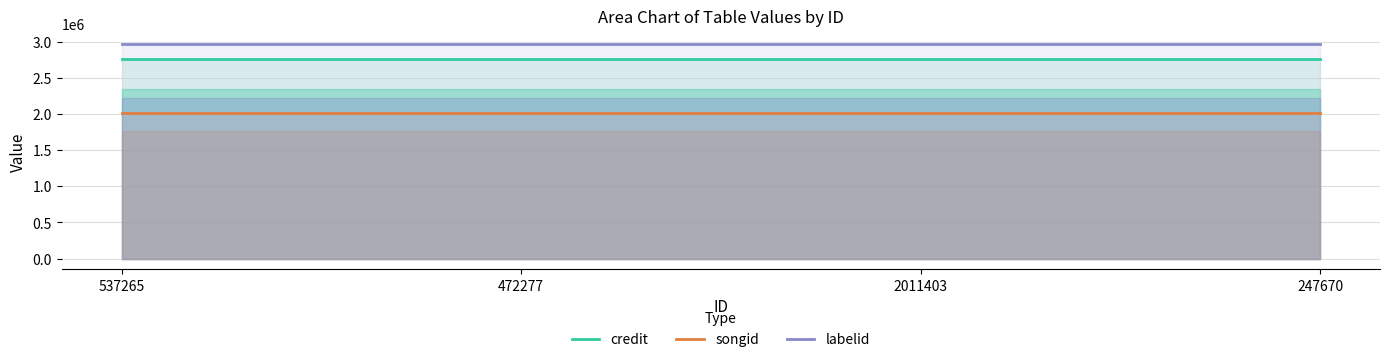

Which series has the largest range (max minus min)?

credit